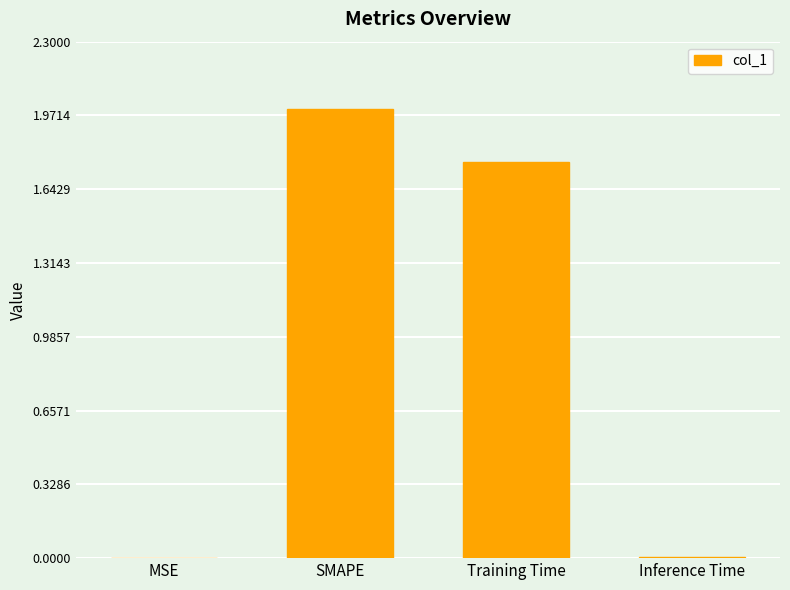

What is the sum of the values at Inference Time and SMAPE?

2.0